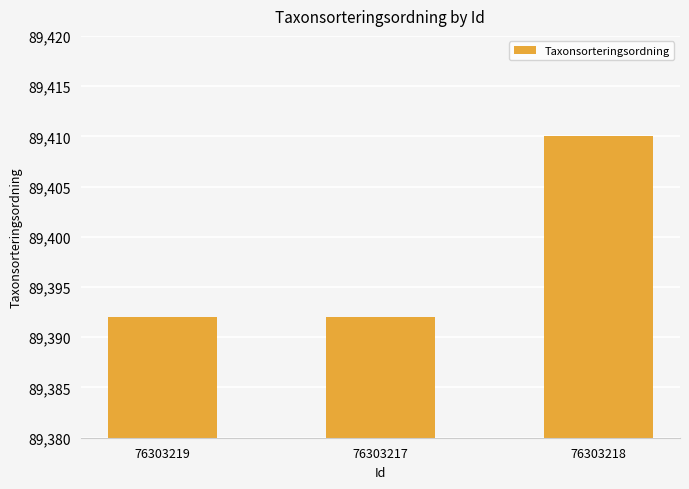

Reading left to right, what are all the values shown in this chart?

76303219=89392	76303217=89392	76303218=89410